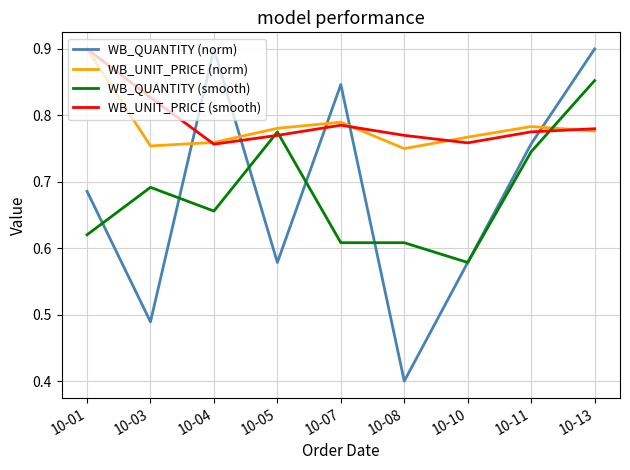

What is the difference between the second highest and second lowest values in the WB_UNIT_PRICE (smooth) series?

0.1